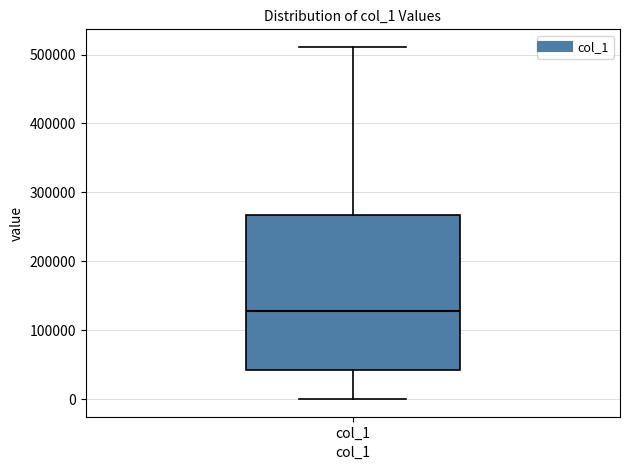

Where does the upper whisker of the box for col_1 end on the y-axis? The values are not printed on the chart, so give them approximately, as read against the axis.

510000